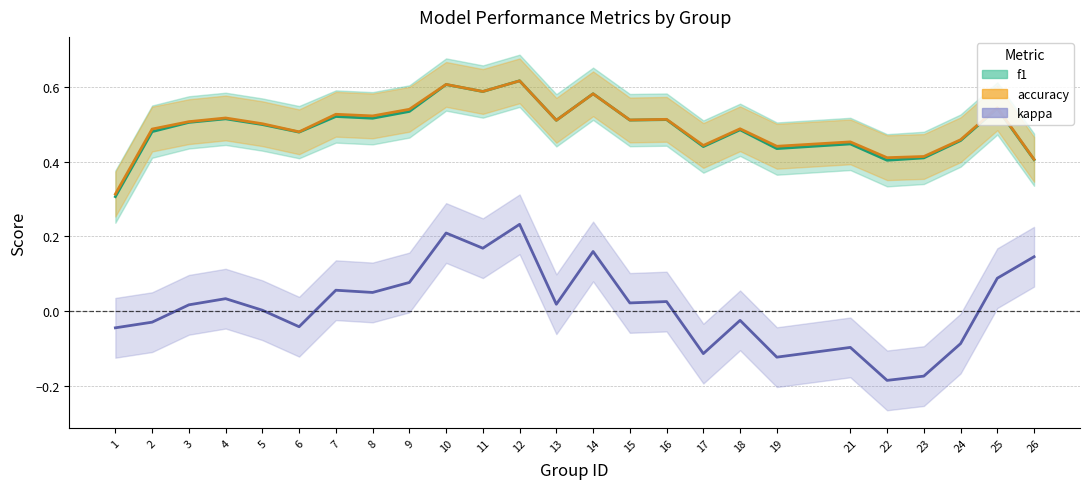

Does the chart display data point markers on the line(s)?

No